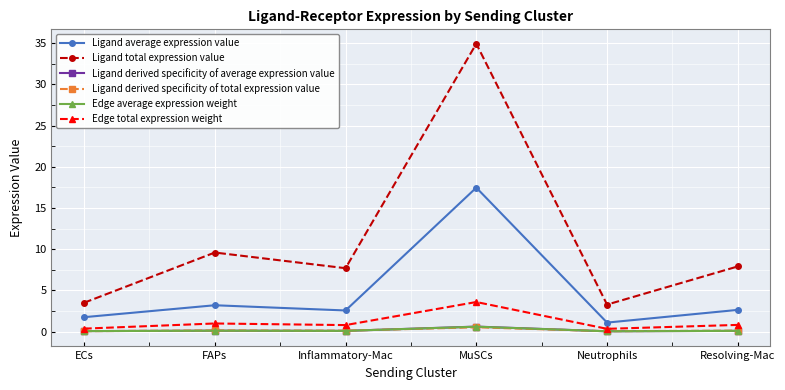

Between MuSCs and Neutrophils, which series saw the biggest shift?

Ligand total expression value